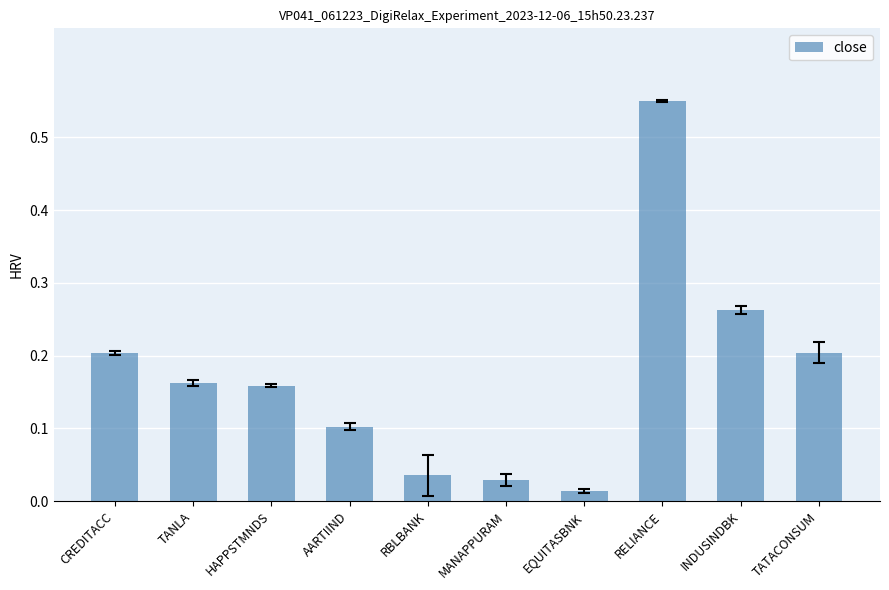

What is the label of the 8th bar from the left?

RELIANCE